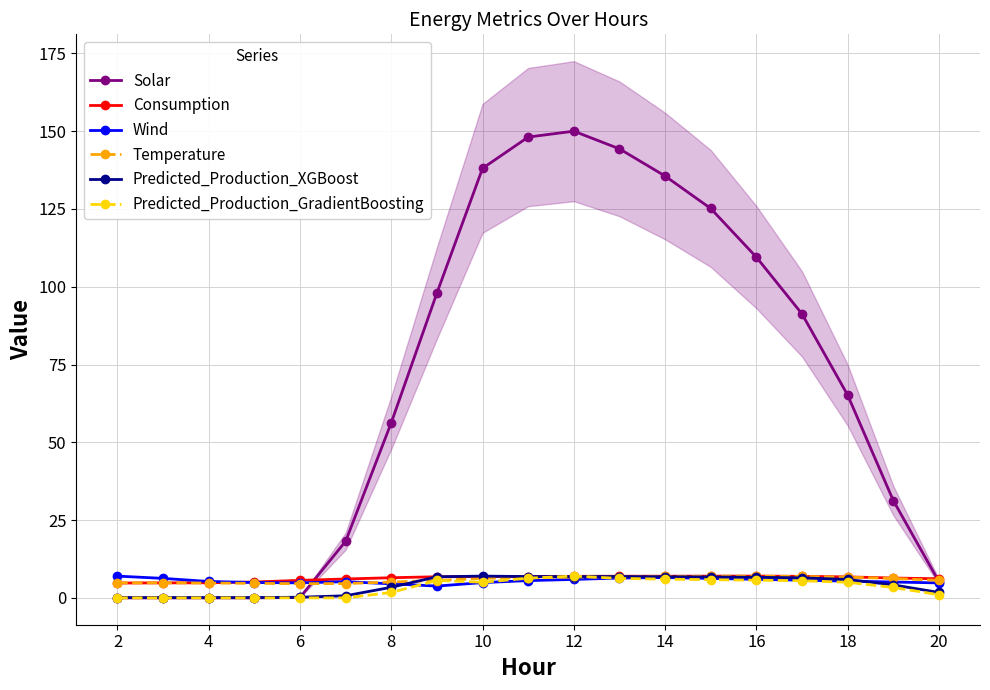

Is it true that Predicted_Production_XGBoost equals 0.1 at 4?

True